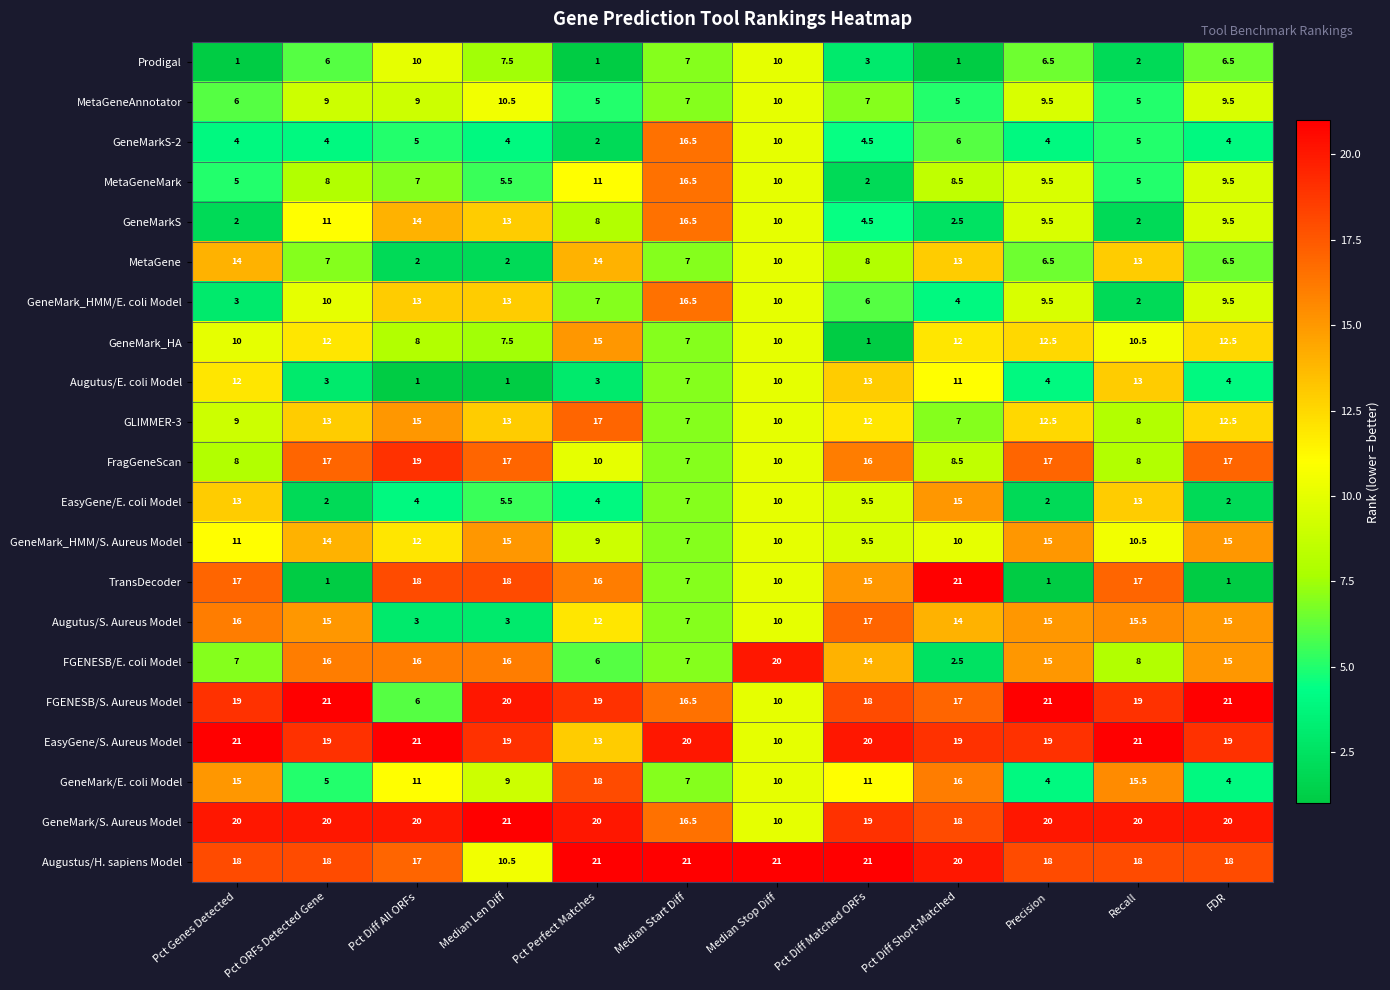

How many data points in MetaGeneMark are less than 8?

5